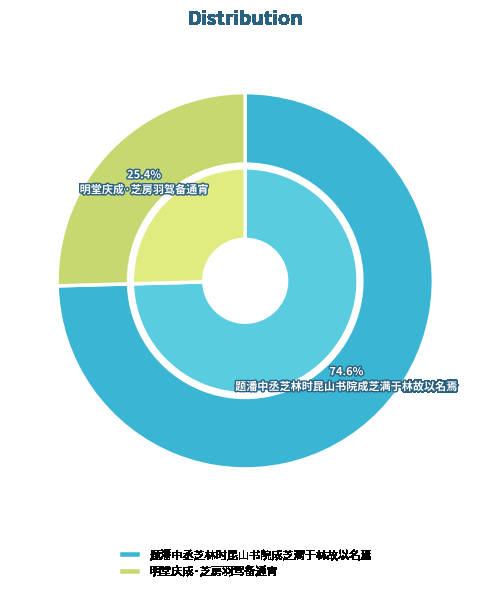

To the nearest percent, what is the combined percentage of 明堂庆成·芝房羽驾备通宵 and 题潘中丞芝林时昆山书院成芝满于林故以名焉?

100%